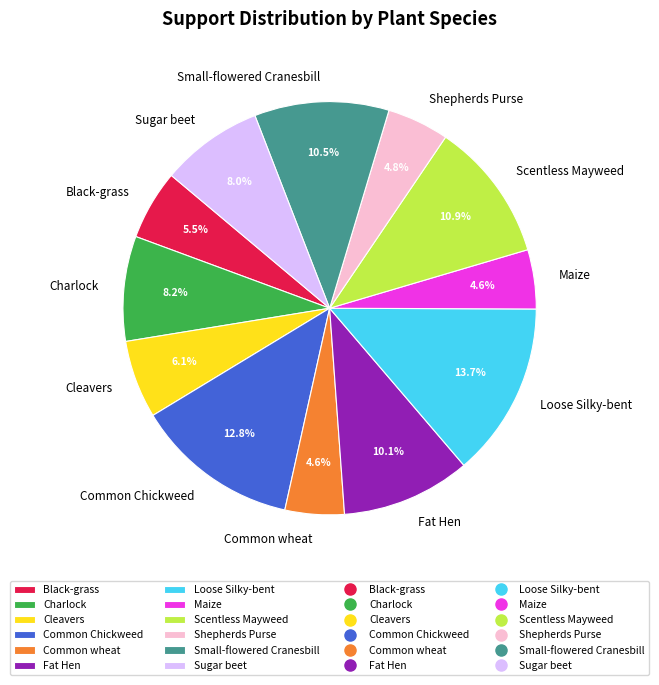

What percentage is the Cleavers slice, to the nearest percent?

6%